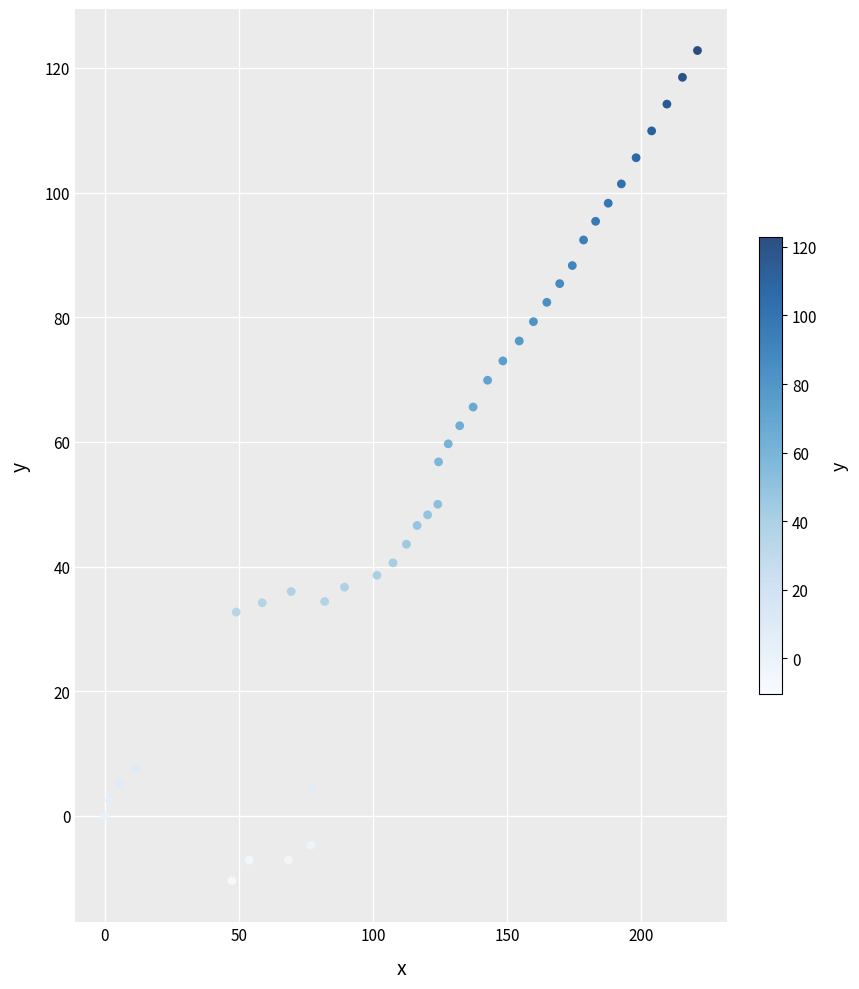

What is the range of X values (max minus min)?

221.1